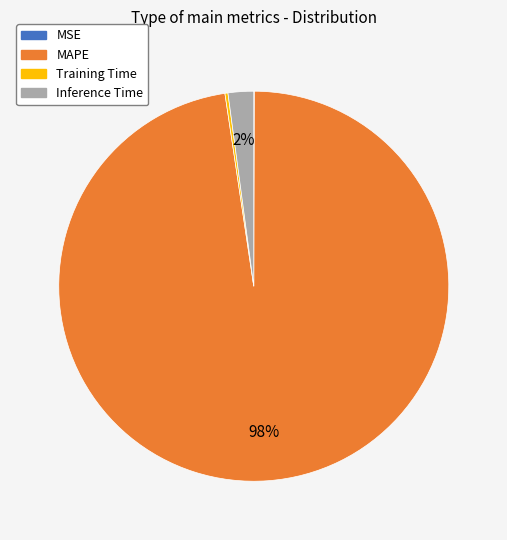

To the nearest percent, what is the combined percentage of MAPE and Inference Time?

100%